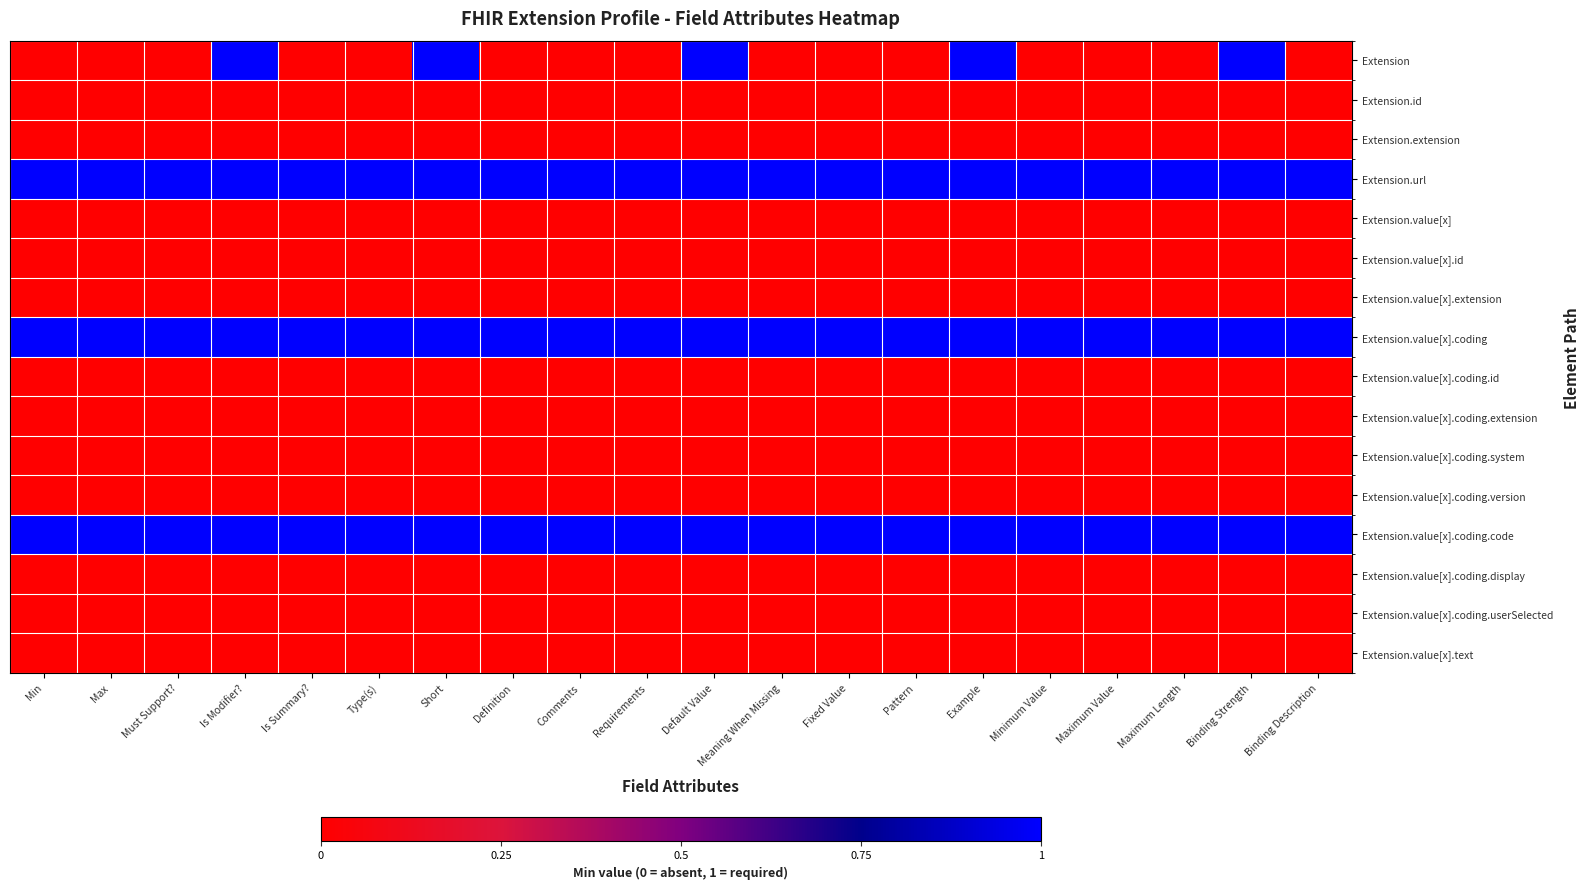

Which series changed the most between Definition and Meaning When Missing?

Extension